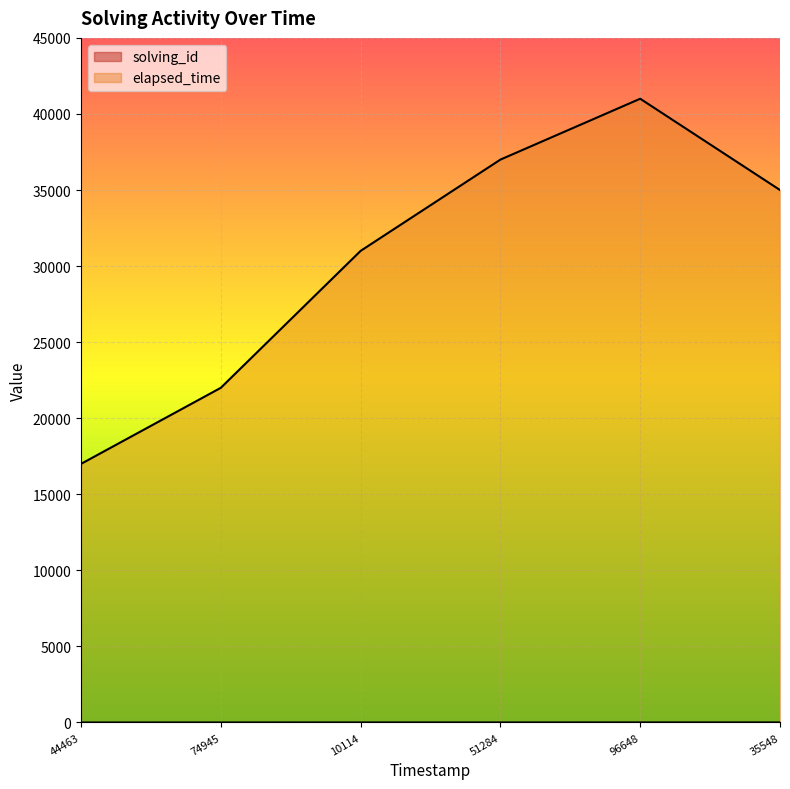

Rank the series by their average value, from lowest to highest.

solving_id, elapsed_time